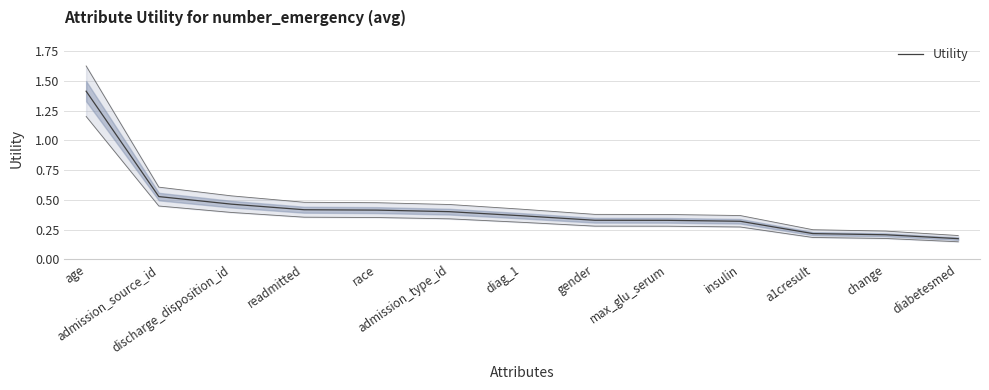

Which has a higher value, change or age?

age